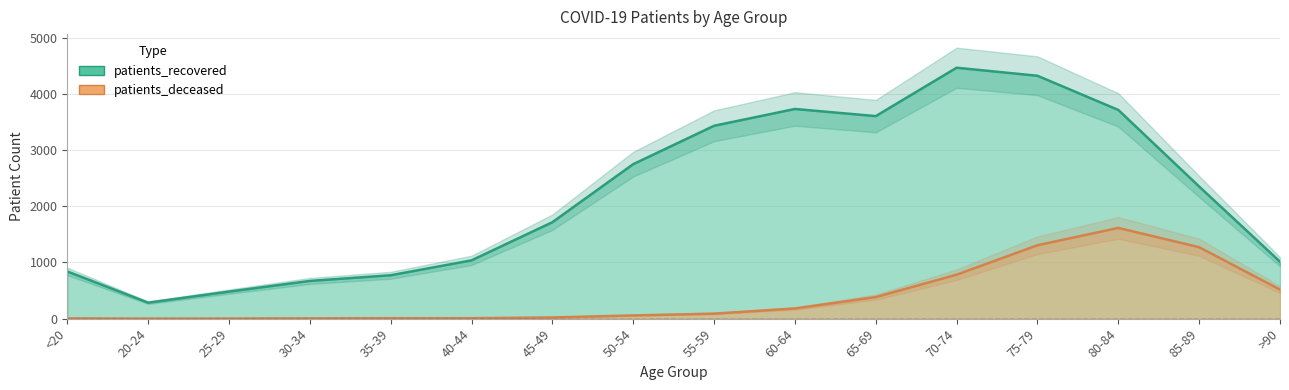

What is the difference between the highest and lowest values at 65-69?

3221